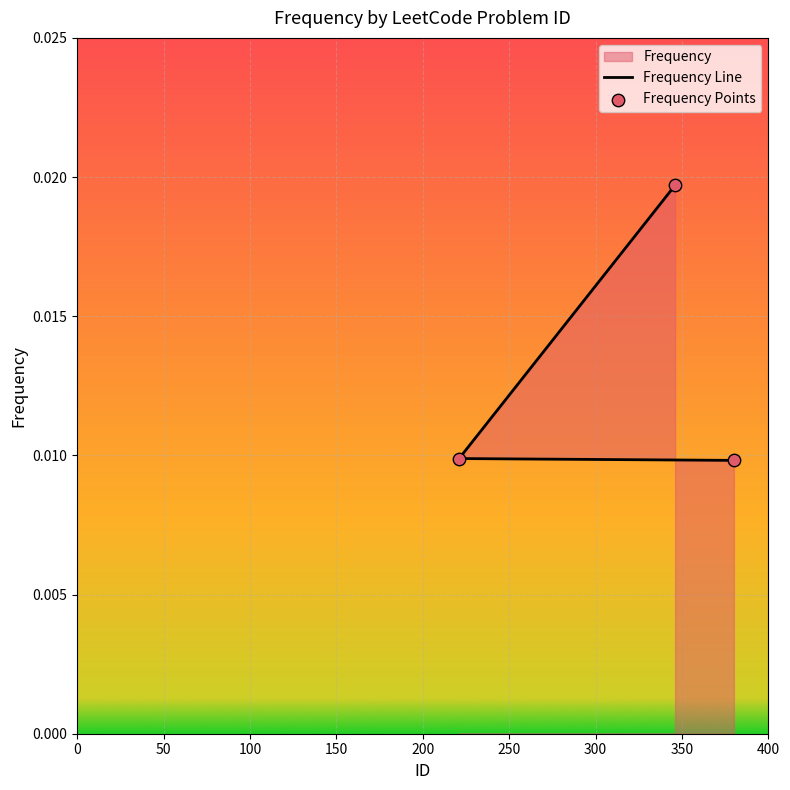

Which series contains the highest Y value?

Frequency Line